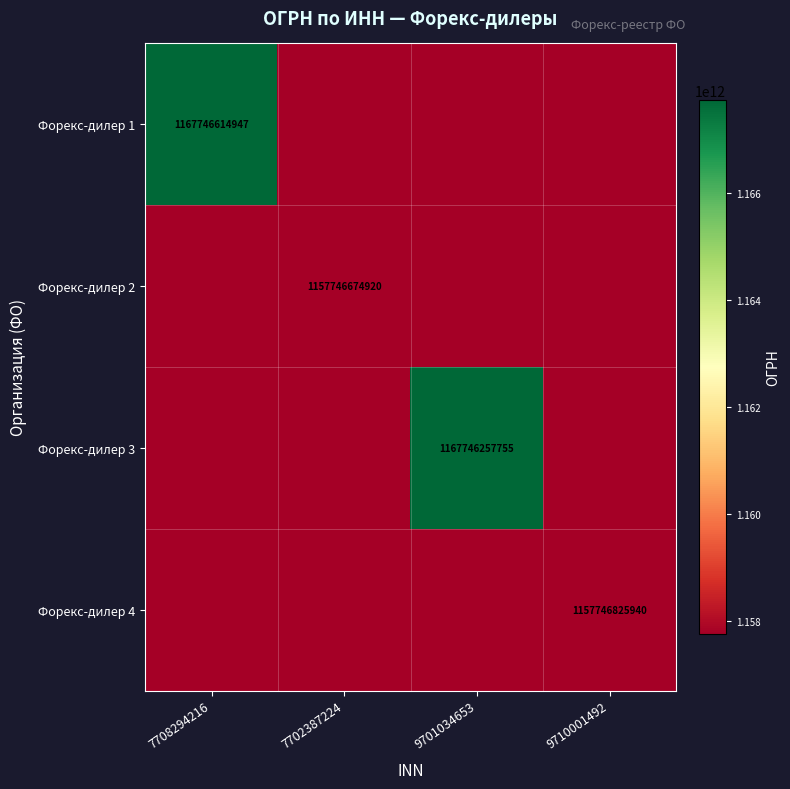

True or false: Форекс-дилер 1 has a value of 499569715710 at 7708294216.

False